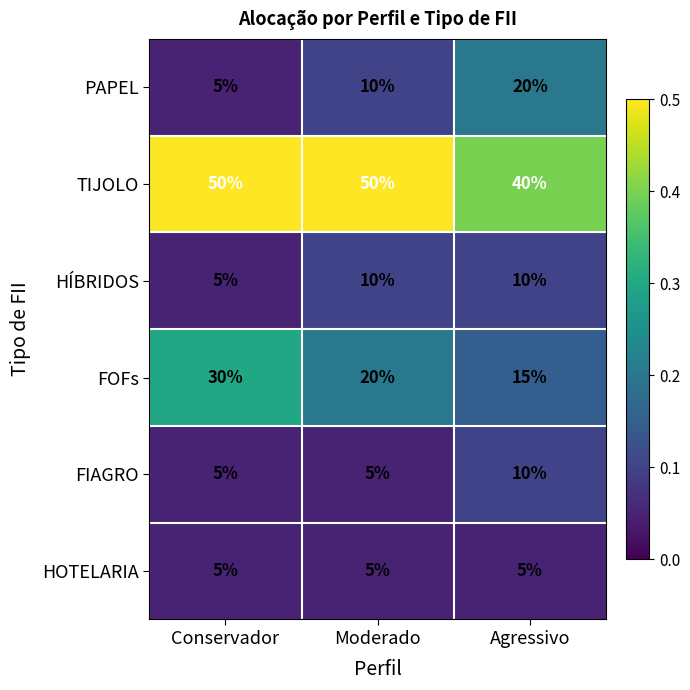

What is the total value across all series at Agressivo?

100